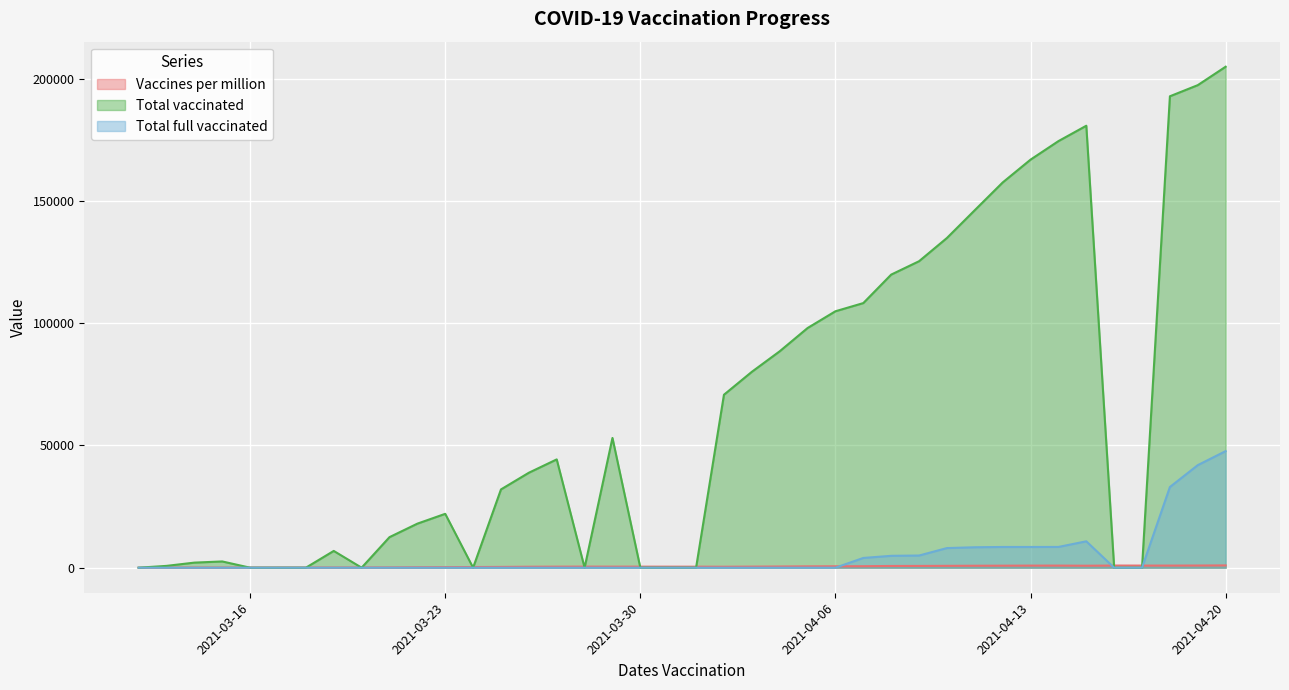

Is it true that Total full vaccinated equals 0 at 2021-03-20?

True